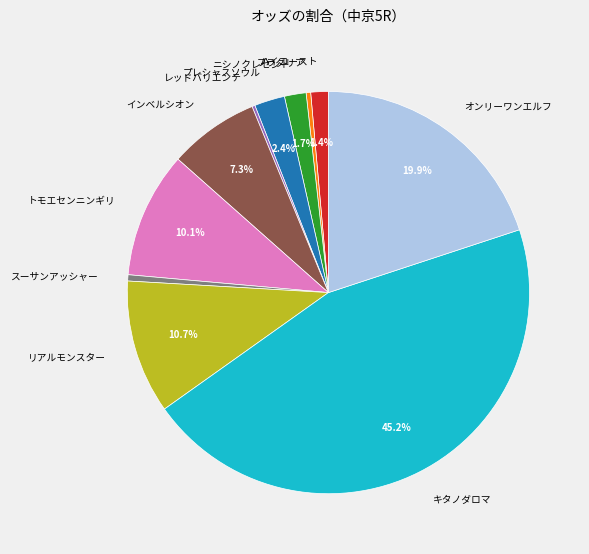

Which has a higher value, スーサンアッシャー or ハイコースト?

ハイコースト